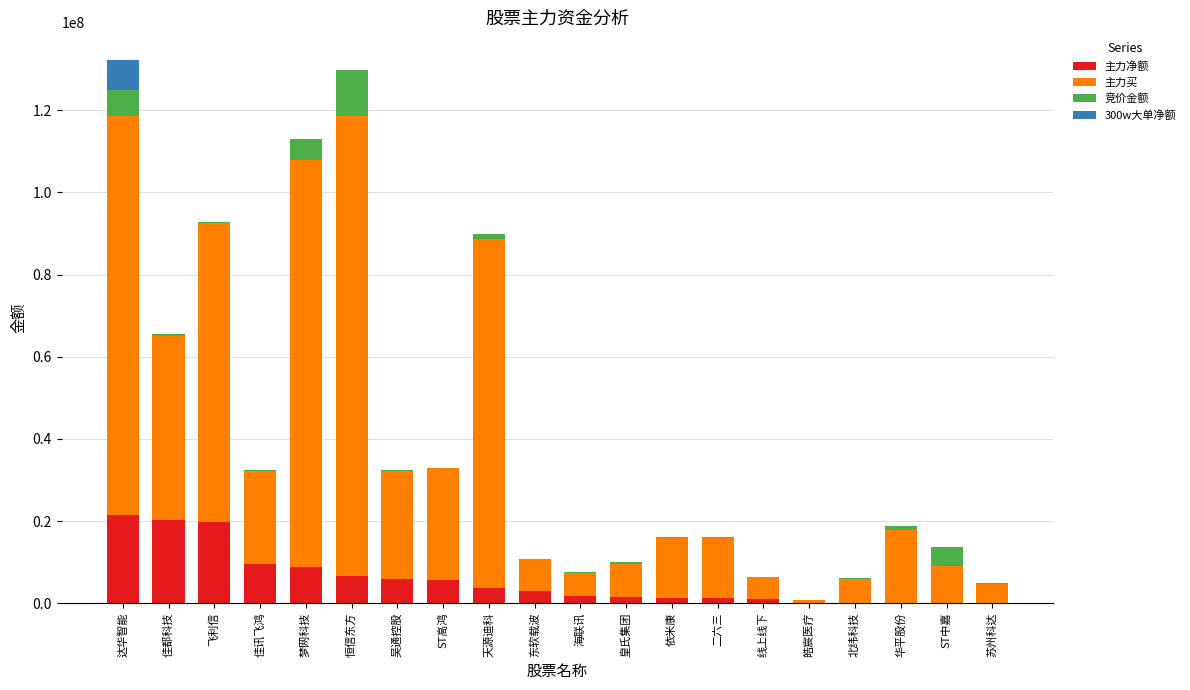

What is the sum of all 主力净额 values?

111853470